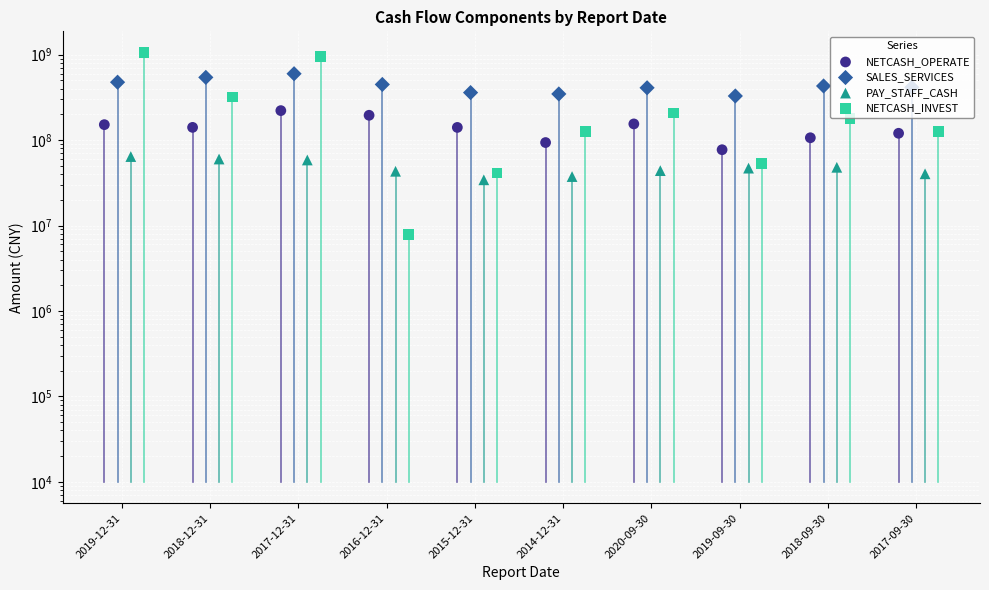

What is the total value across all series at 2019-09-30?

505422509.5